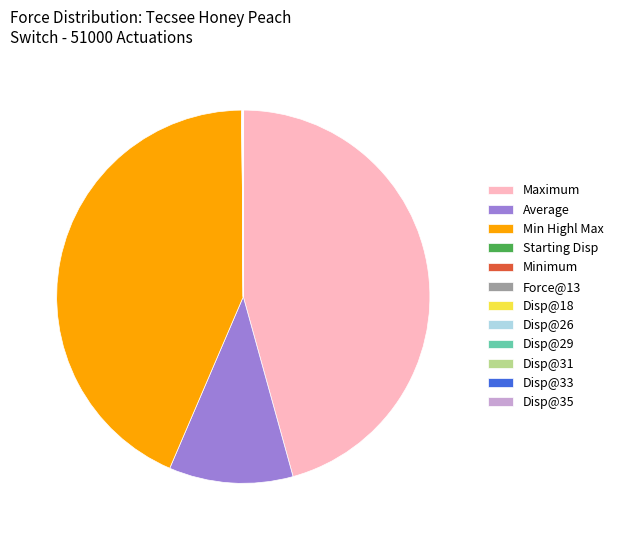

The Average slice represents 11% of the pie. True or false?

True